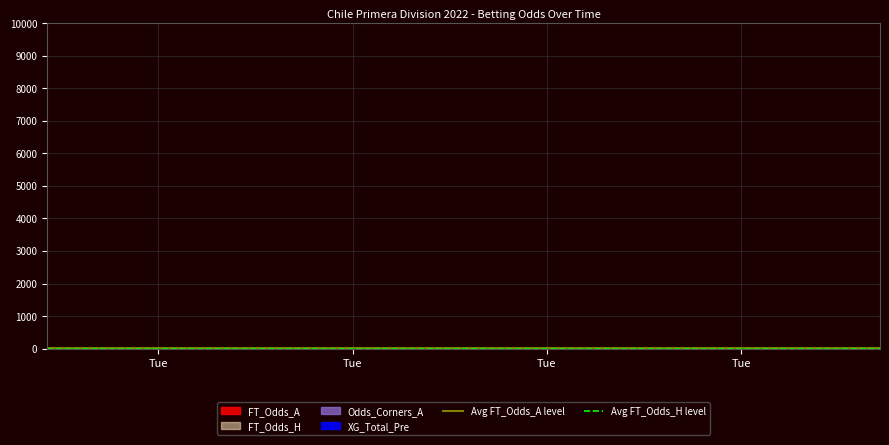

Reading left to right, extract all data points from this chart.

Avg FT_Odds_A level: 6.5	6.5
Avg FT_Odds_H level: 5.5	5.5